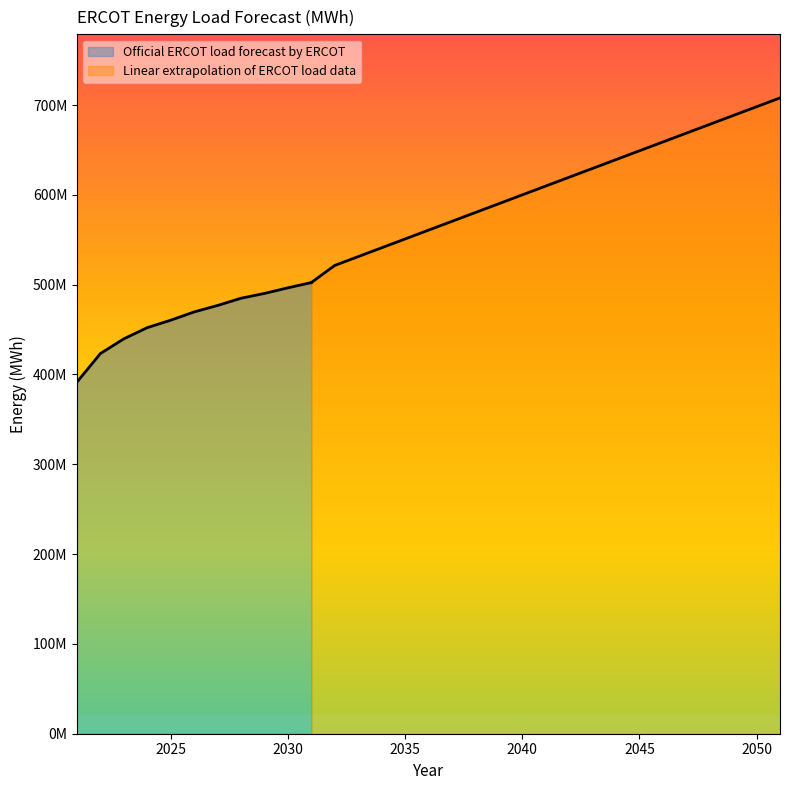

The chart shows a value of 496464393.0 at 2030. True or false?

True